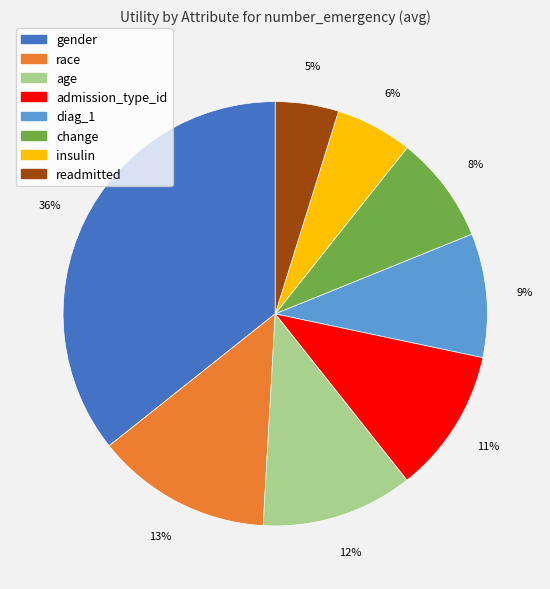

True or false: insulin accounts for 19% of the total.

False